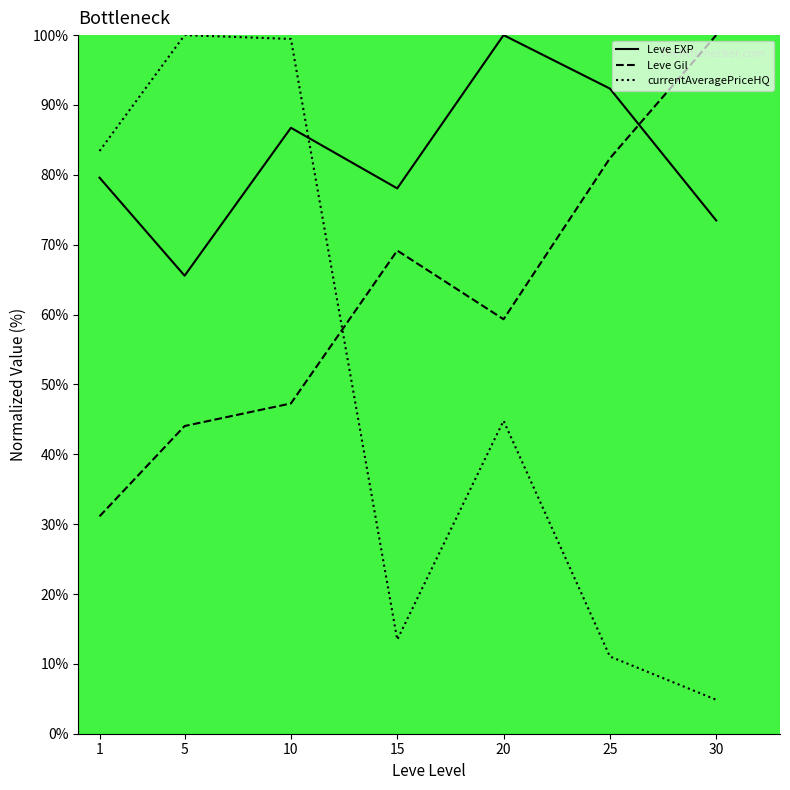

Rank the categories by Leve EXP value from highest to lowest.

20, 25, 10, 1, 15, 30, 5